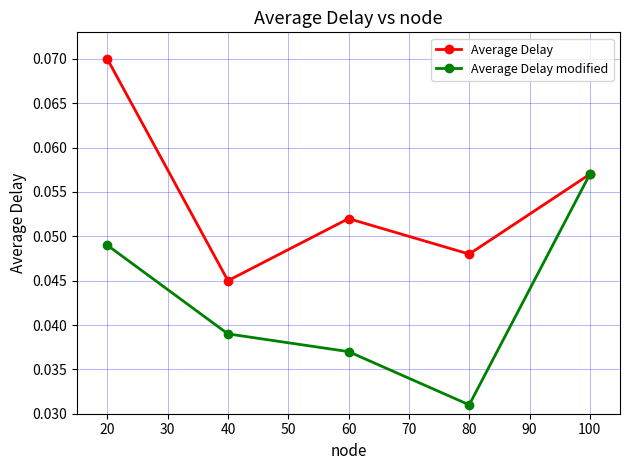

Is this an area chart (filled region under the line)?

No